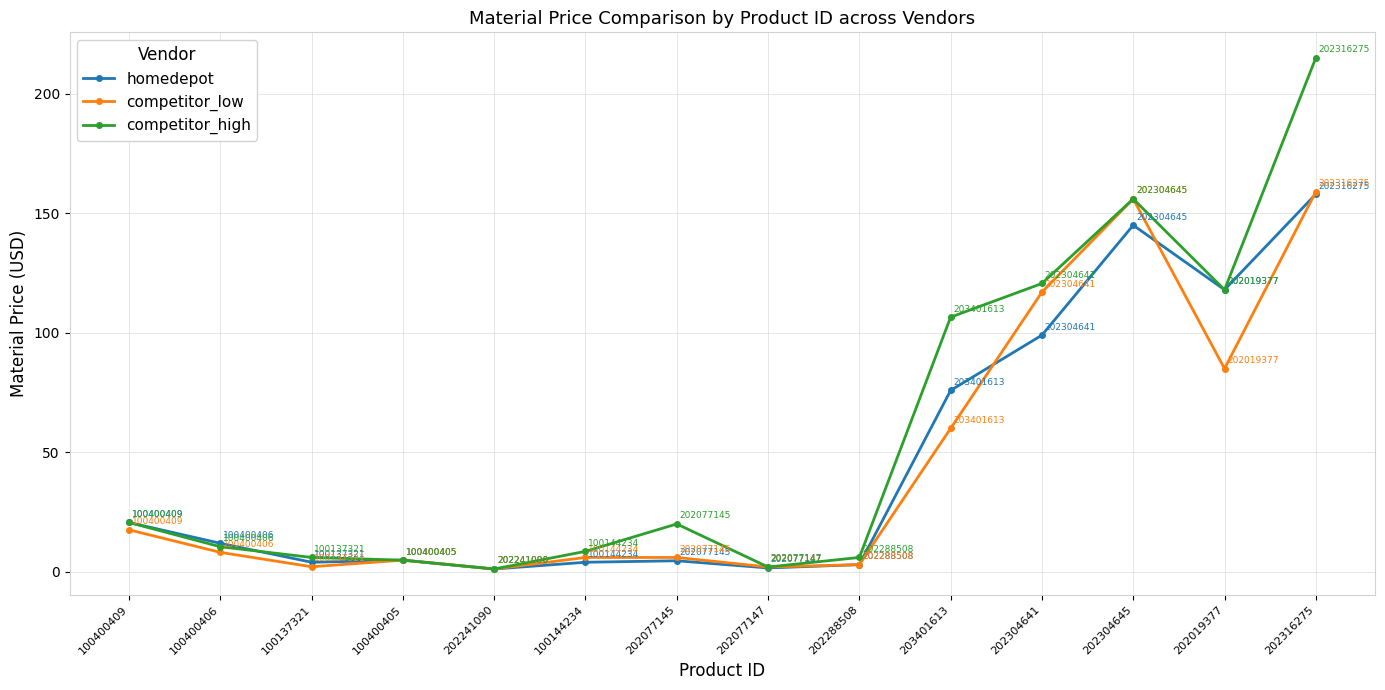

The competitor_low series shows 240.8 at 202304645. True or false?

False